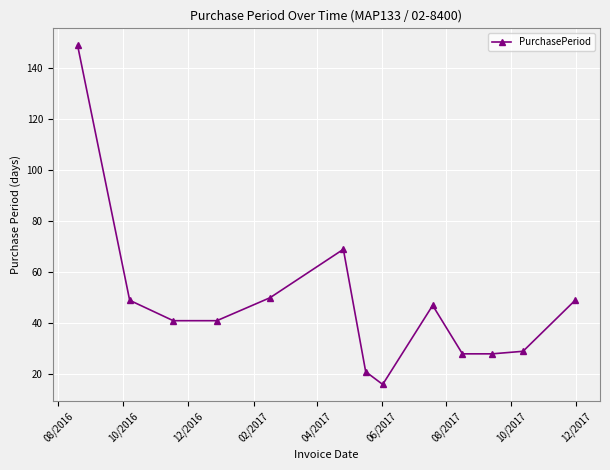

What is the smallest value displayed?

16